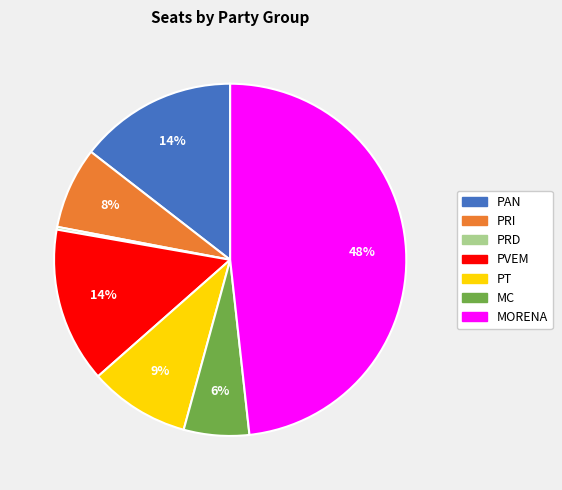

Is there any slice that represents more than half of the pie?

No